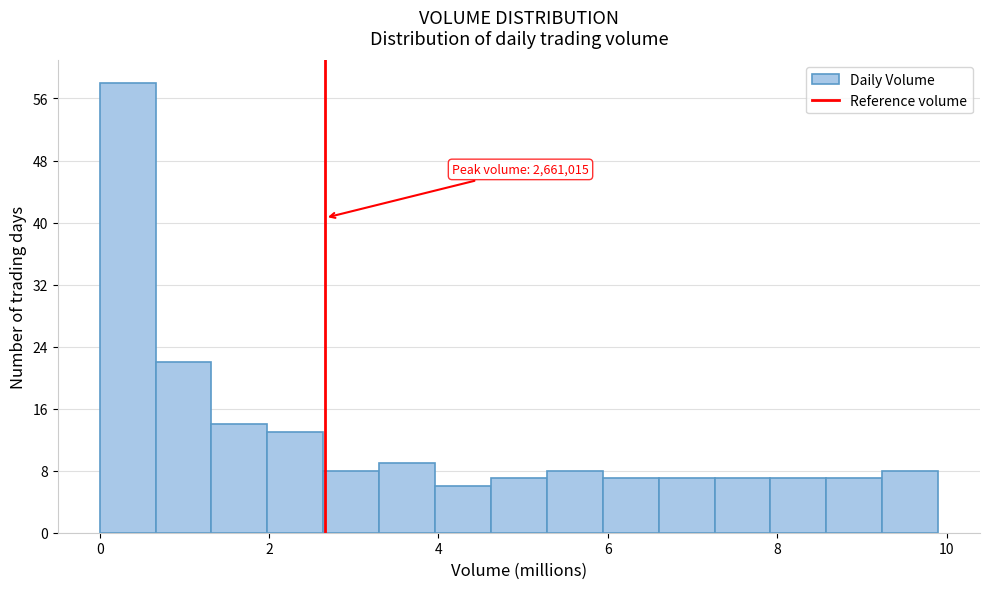

Read against the x-axis, roughly where is the centre of the tallest bar?

0.4